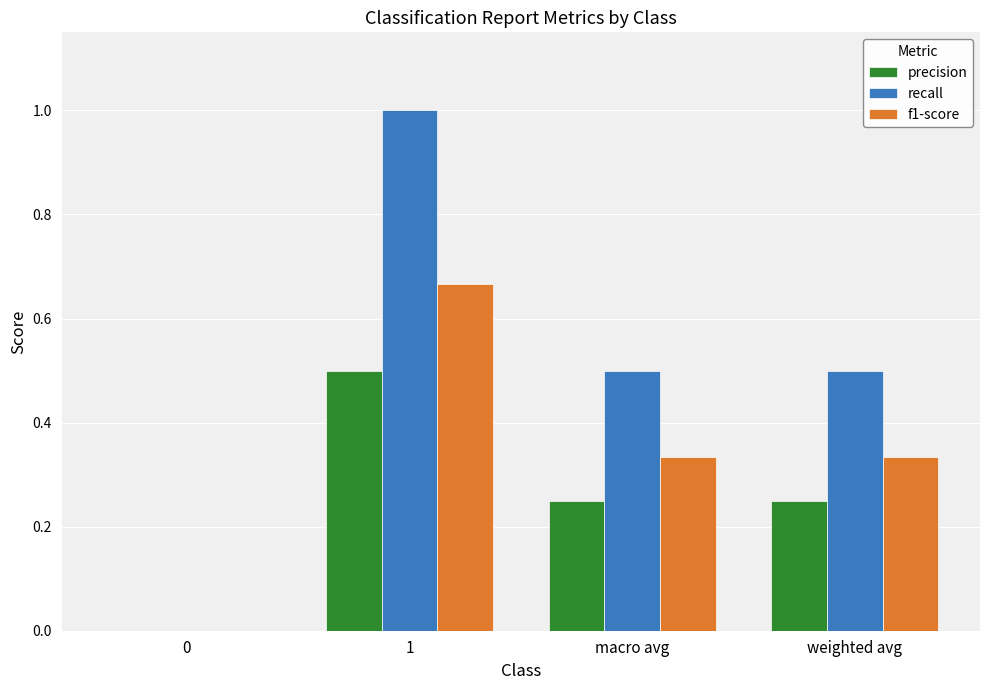

What is the total value across all series at macro avg?

1.1